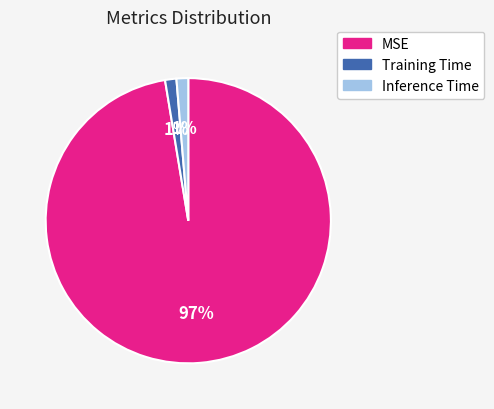

Do Training Time and MSE together represent more than half of the pie?

Yes